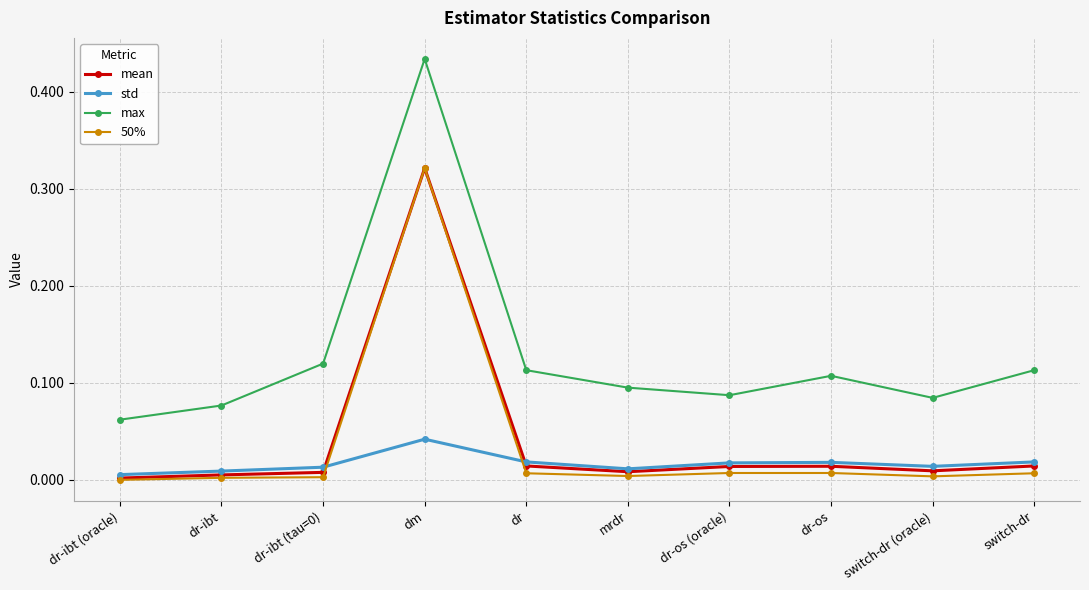

True or false: max has more than 1 interior local peaks.

True